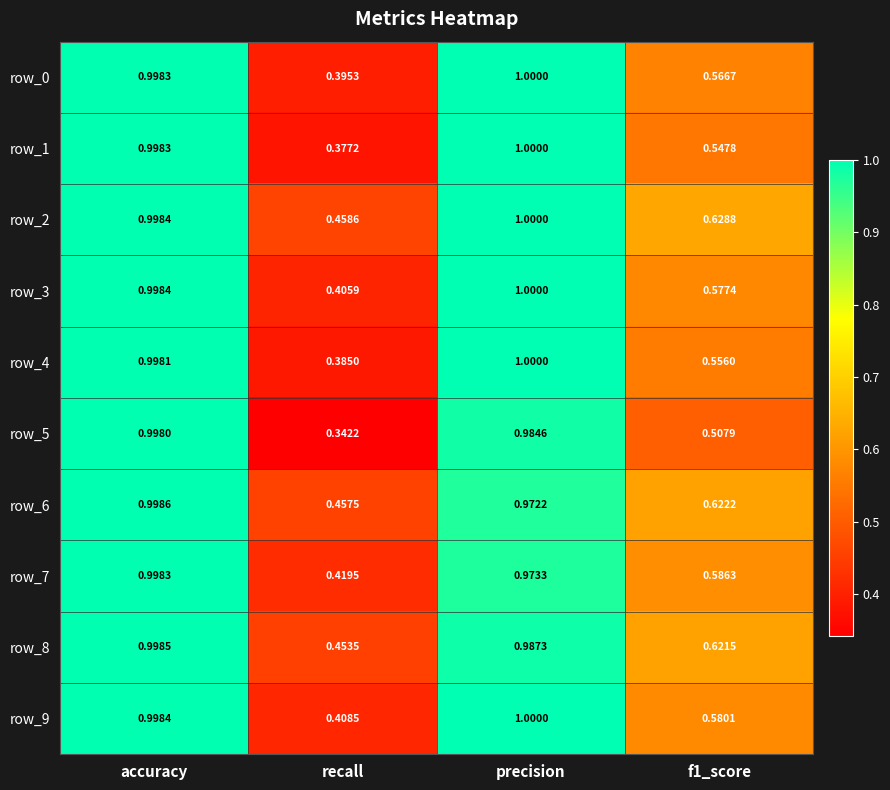

Which label corresponds to the largest value in the chart?

precision